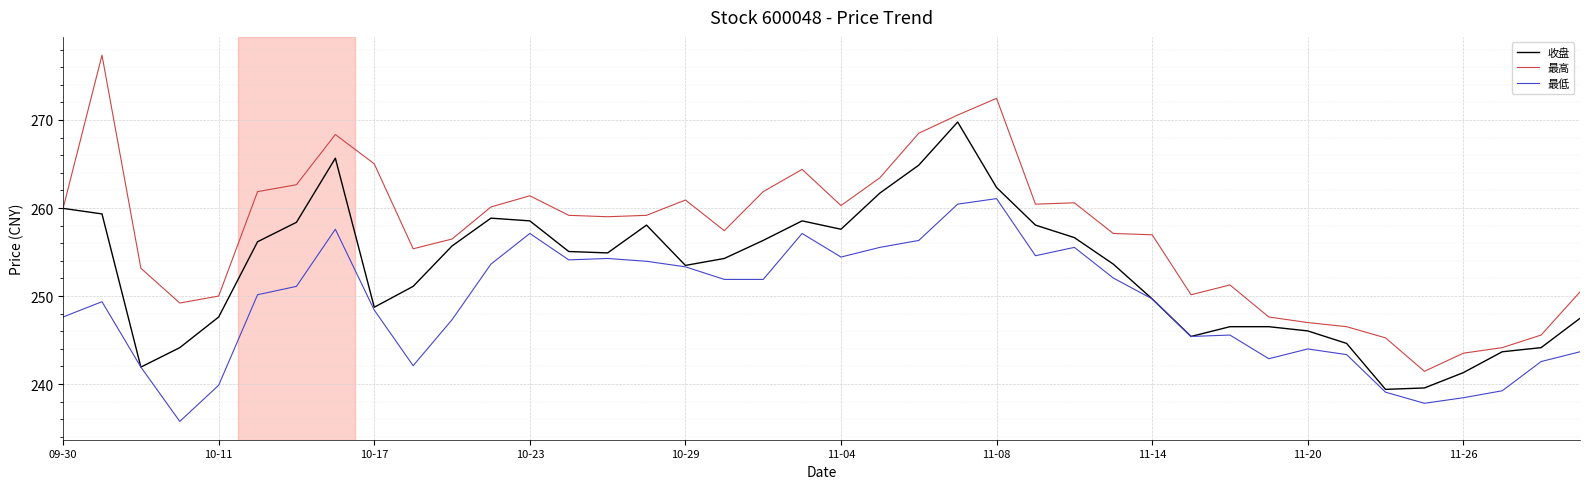

Which series has the widest spread of values?

最高